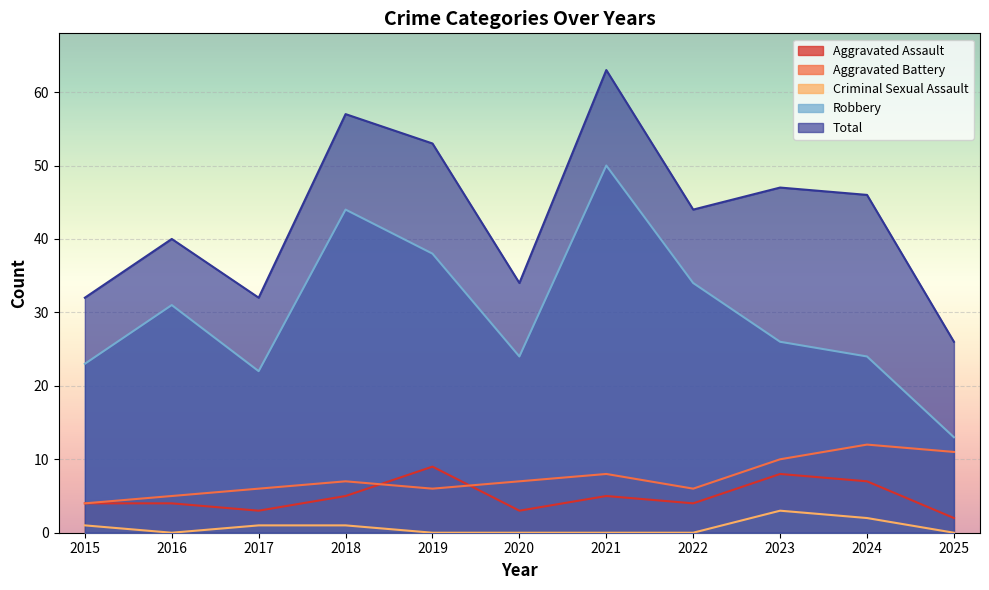

What is the value of the Aggravated Assault point at the 8th from the left?

4